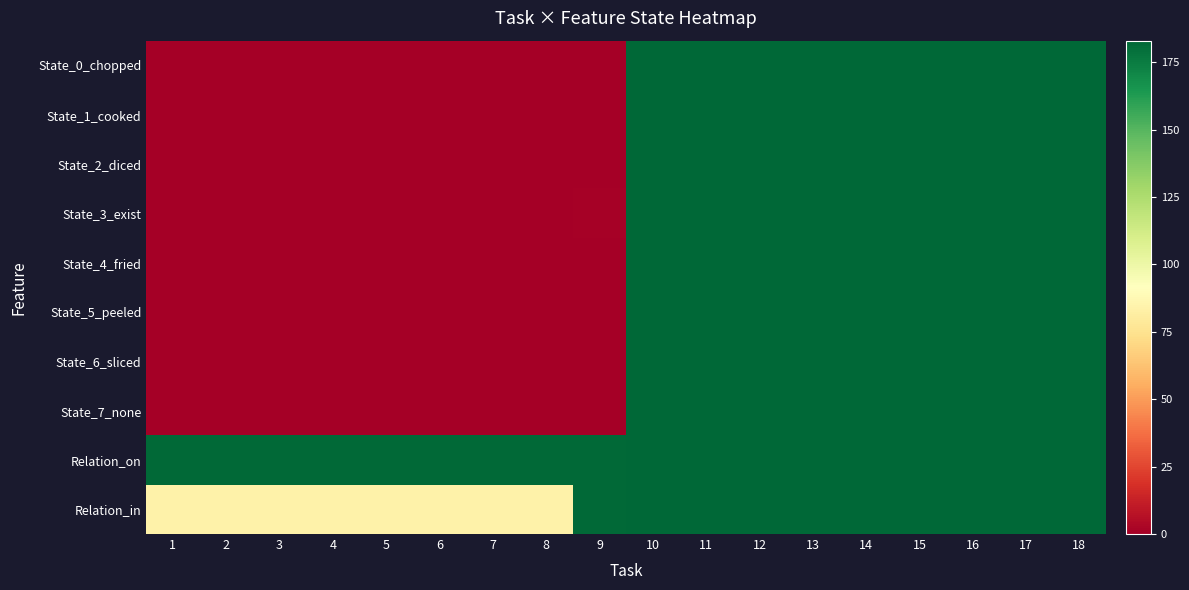

What is the difference between the highest and lowest values at 3?

182